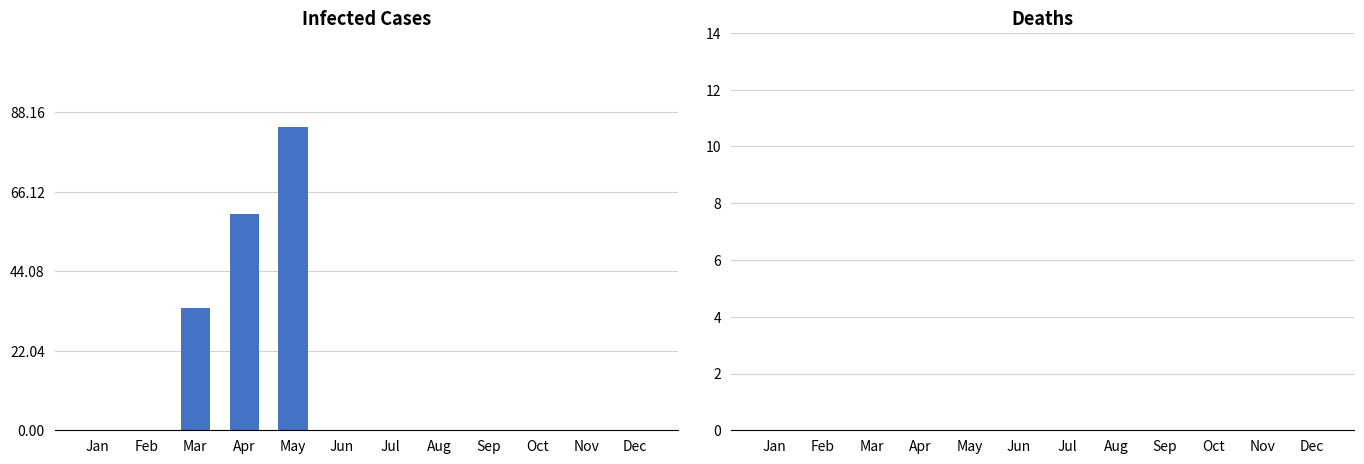

What is the sum of all values?

178